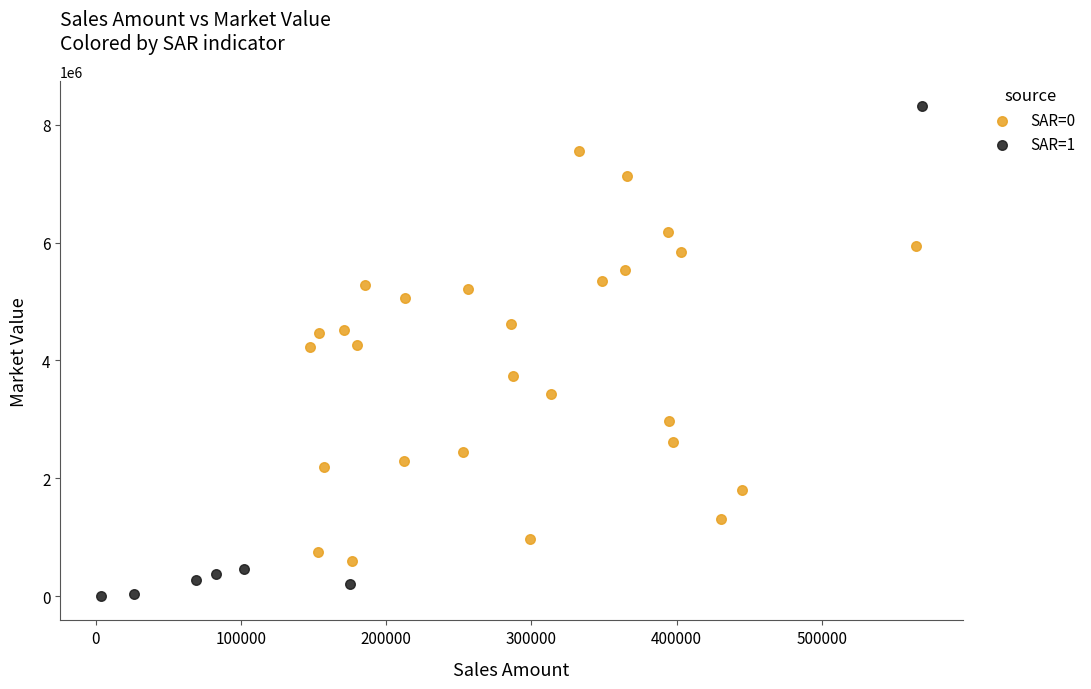

Which series reaches the maximum Y coordinate?

SAR=1